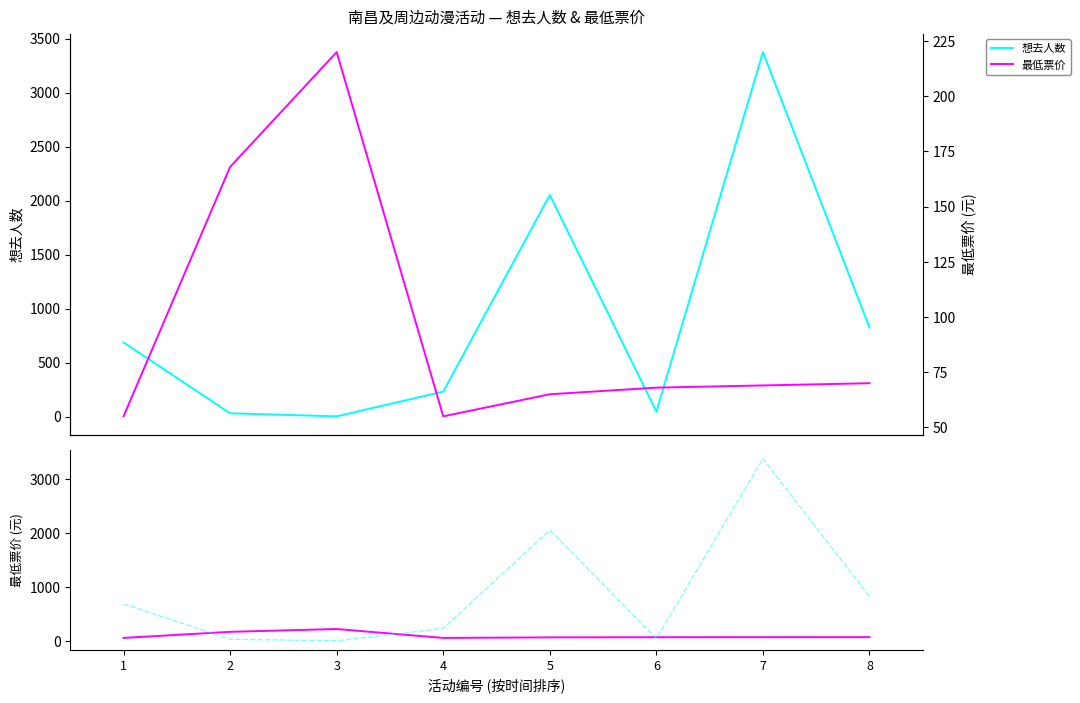

Which category has the highest value across all series?

7